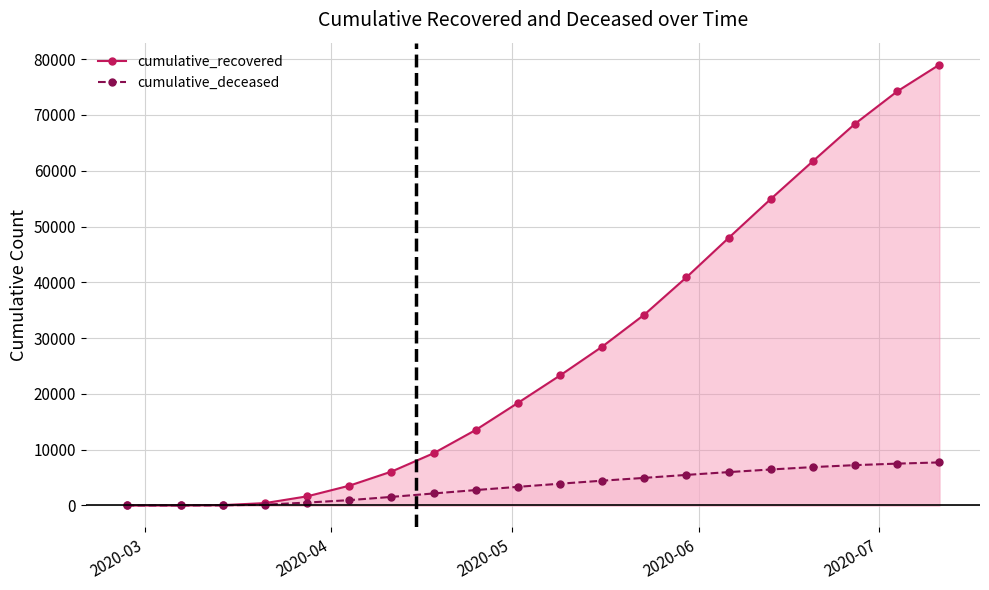

What is the average value of the cumulative_recovered series?

28312